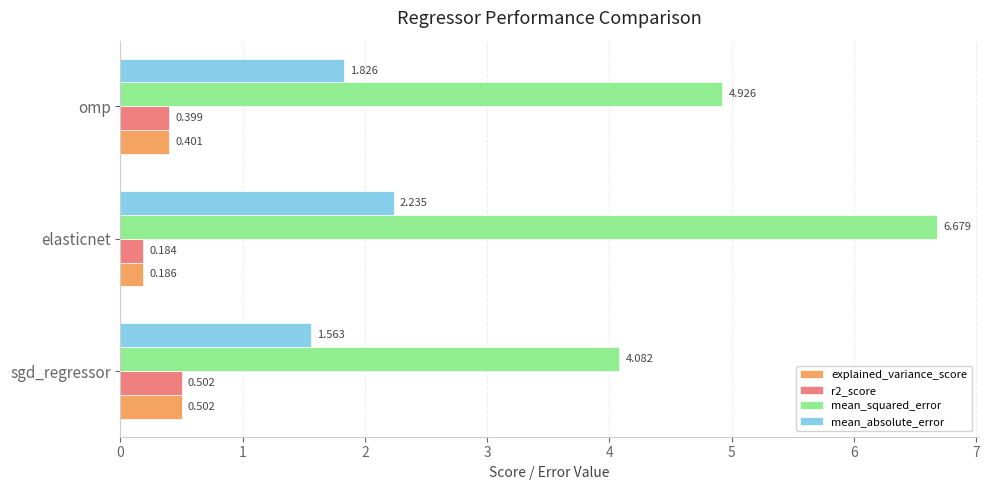

Where is r2_score nearest to the value 0?

elasticnet